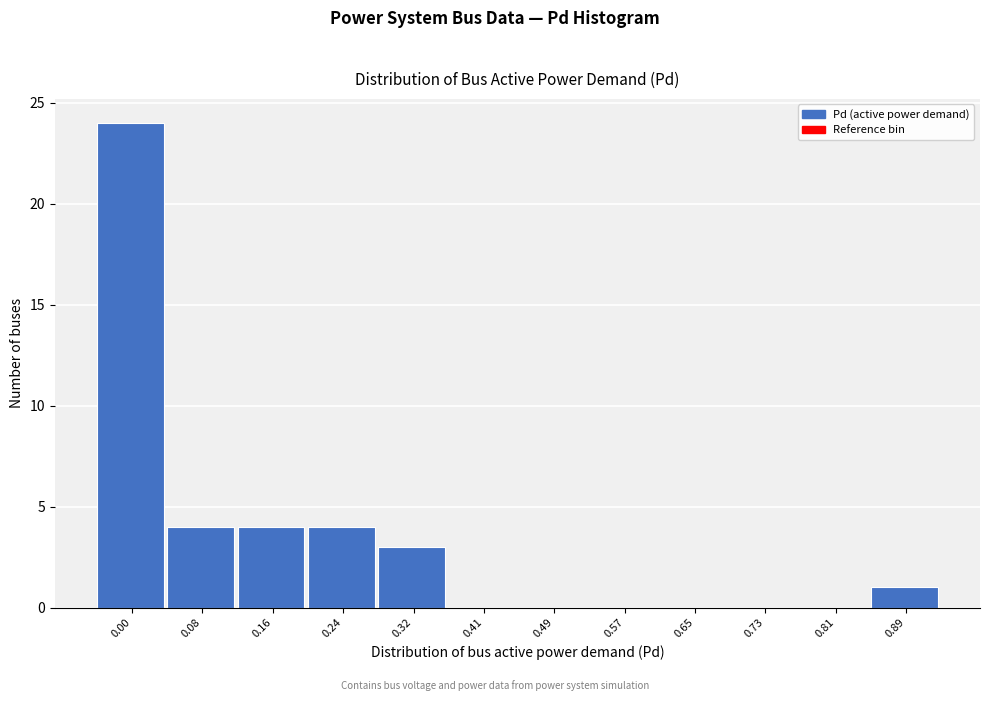

Reading left to right, what are all the values shown in this chart?

0.00=24	0.08=4	0.16=4	0.24=4	0.32=3	0.41=0	0.49=0	0.57=0	0.65=0	0.73=0	0.81=0	0.89=1